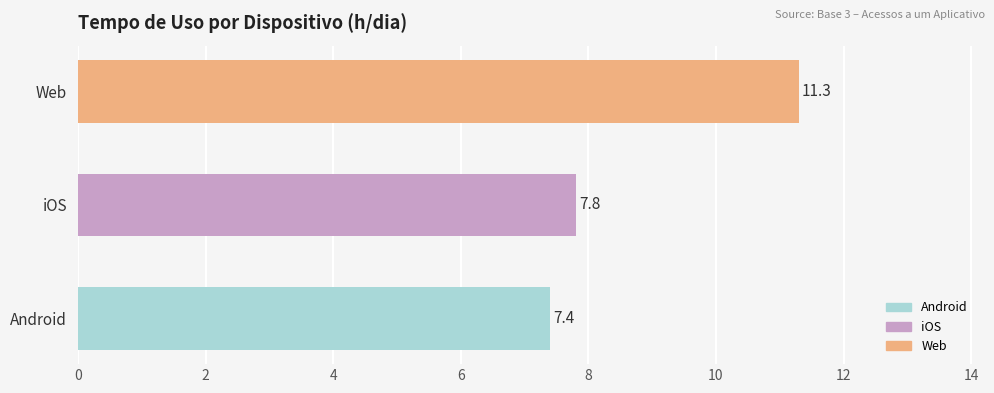

What is the ratio of the value at iOS to the value at Android?

1.1